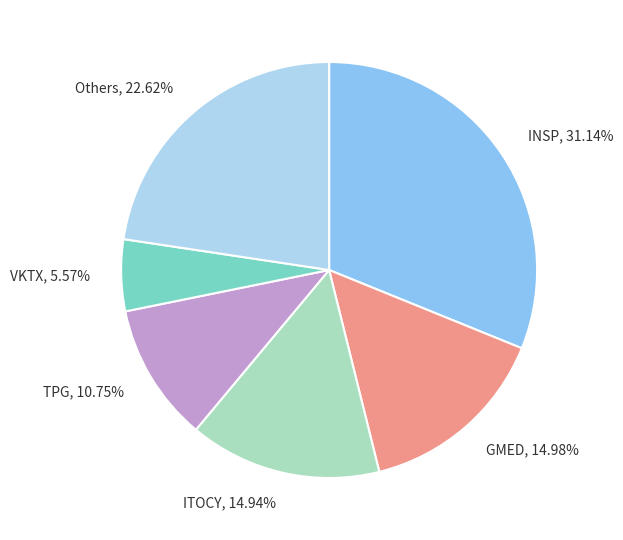

What is the smallest slice in the pie chart?

VKTX